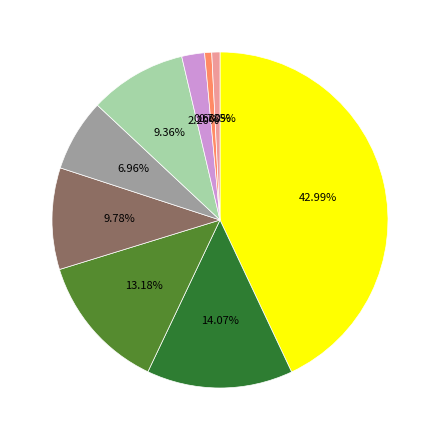

Is there a majority slice in this chart?

No